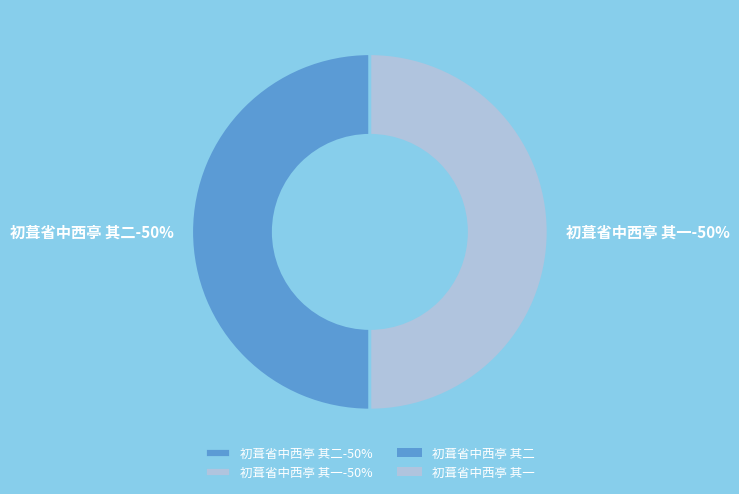

To the nearest percent, what percentage of the pie is 初葺省中西亭 其一?

50%